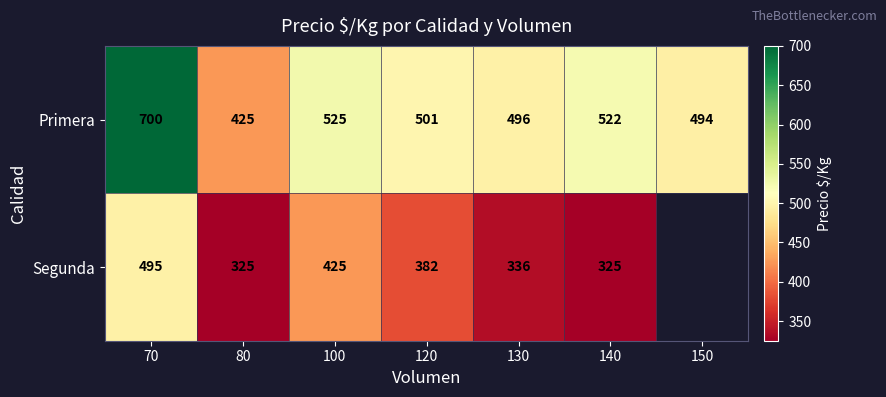

Between 80 and 120, which series saw the biggest shift?

Primera